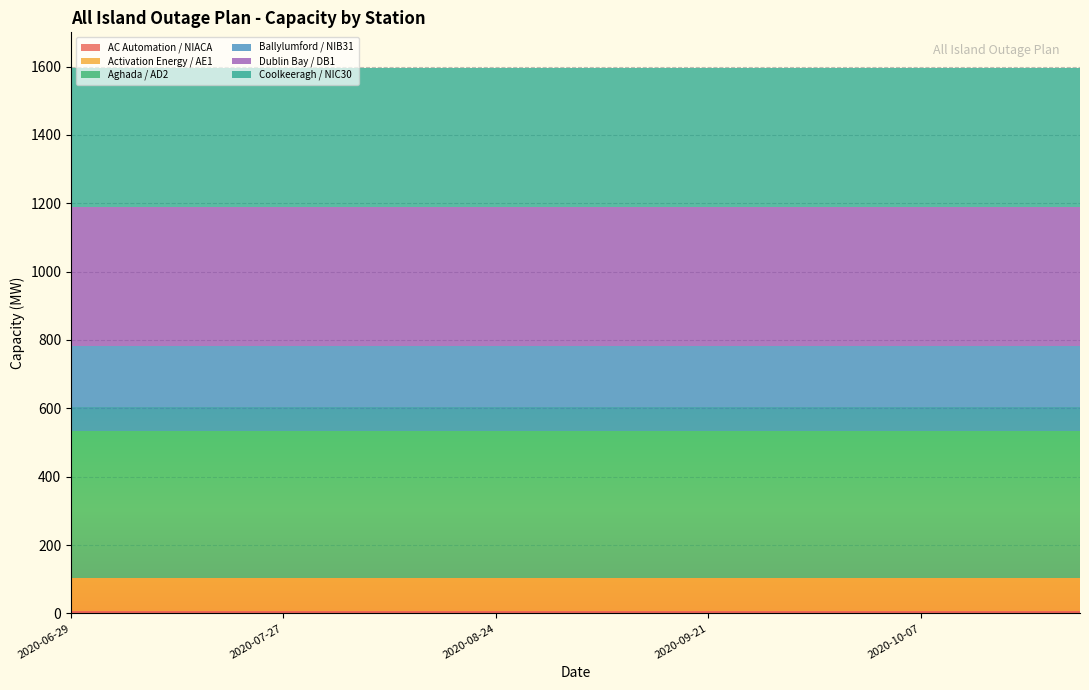

Reading left to right, extract all data points from this chart.

AC Automation / NIACA: 2020-06-29=8	2020-07-06=8	2020-07-13=8	2020-07-20=8	2020-07-27=8	2020-08-03=8	2020-08-10=8	2020-08-17=8	2020-08-24=8	2020-08-31=8	2020-09-07=8	2020-09-14=8	2020-09-21=8	2020-09-28=8	2020-10-05=8	2020-10-06=8	2020-10-07=8	2020-10-08=8	2020-10-09=8	2020-10-10=8
Activation Energy / AE1: 2020-06-29=95	2020-07-06=95	2020-07-13=95	2020-07-20=95	2020-07-27=95	2020-08-03=95	2020-08-10=95	2020-08-17=95	2020-08-24=95	2020-08-31=95	2020-09-07=95	2020-09-14=95	2020-09-21=95	2020-09-28=95	2020-10-05=95	2020-10-06=95	2020-10-07=95	2020-10-08=95	2020-10-09=95	2020-10-10=95
Aghada / AD2: 2020-06-29=431	2020-07-06=431	2020-07-13=431	2020-07-20=431	2020-07-27=431	2020-08-03=431	2020-08-10=431	2020-08-17=431	2020-08-24=431	2020-08-31=431	2020-09-07=431	2020-09-14=431	2020-09-21=431	2020-09-28=431	2020-10-05=431	2020-10-06=431	2020-10-07=431	2020-10-08=431	2020-10-09=431	2020-10-10=431
Ballylumford / NIB31: 2020-06-29=249	2020-07-06=249	2020-07-13=249	2020-07-20=249	2020-07-27=249	2020-08-03=249	2020-08-10=249	2020-08-17=249	2020-08-24=249	2020-08-31=249	2020-09-07=249	2020-09-14=249	2020-09-21=249	2020-09-28=249	2020-10-05=249	2020-10-06=249	2020-10-07=249	2020-10-08=249	2020-10-09=249	2020-10-10=249
Dublin Bay / DB1: 2020-06-29=405	2020-07-06=405	2020-07-13=405	2020-07-20=405	2020-07-27=405	2020-08-03=405	2020-08-10=405	2020-08-17=405	2020-08-24=405	2020-08-31=405	2020-09-07=405	2020-09-14=405	2020-09-21=405	2020-09-28=405	2020-10-05=405	2020-10-06=405	2020-10-07=405	2020-10-08=405	2020-10-09=405	2020-10-10=405
Coolkeeragh / NIC30: 2020-06-29=408	2020-07-06=408	2020-07-13=408	2020-07-20=408	2020-07-27=408	2020-08-03=408	2020-08-10=408	2020-08-17=408	2020-08-24=408	2020-08-31=408	2020-09-07=408	2020-09-14=408	2020-09-21=408	2020-09-28=408	2020-10-05=408	2020-10-06=408	2020-10-07=408	2020-10-08=408	2020-10-09=408	2020-10-10=408